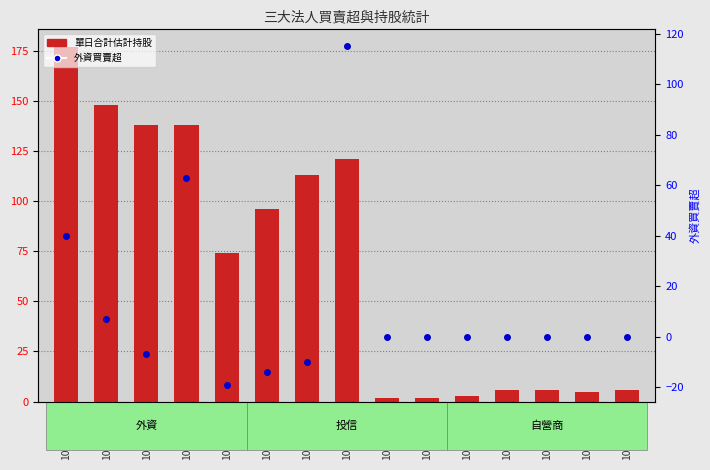

How many values in 外資買賣超 are below zero?

4